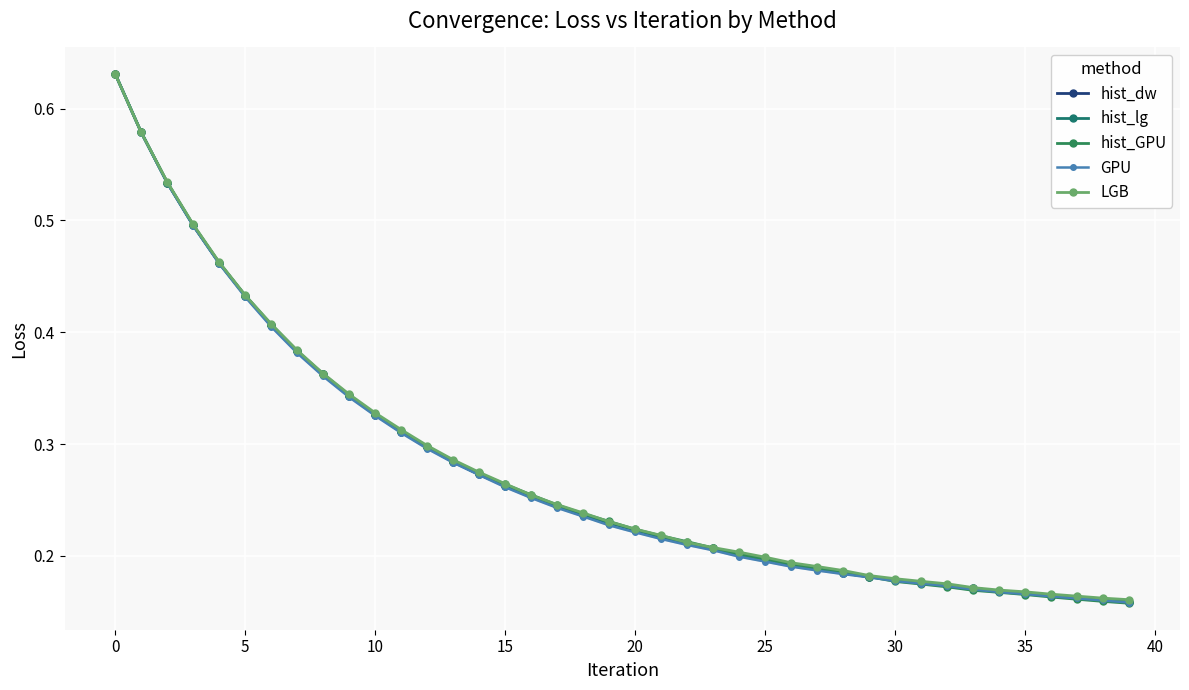

Reading right to left, what are all the values shown in this chart?

hist_dw: 0.2	0.2	0.2	0.2	0.2	0.2	0.2	0.2	0.2	0.2	0.2	0.2	0.2	0.2	0.2	0.2	0.2	0.2	0.2	0.2	0.2	0.2	0.2	0.3	0.3	0.3	0.3	0.3	0.3	0.3	0.3	0.4	0.4	0.4	0.4	0.5	0.5	0.5	0.6	0.6
hist_lg: 0.2	0.2	0.2	0.2	0.2	0.2	0.2	0.2	0.2	0.2	0.2	0.2	0.2	0.2	0.2	0.2	0.2	0.2	0.2	0.2	0.2	0.2	0.2	0.3	0.3	0.3	0.3	0.3	0.3	0.3	0.3	0.4	0.4	0.4	0.4	0.5	0.5	0.5	0.6	0.6
hist_GPU: 0.2	0.2	0.2	0.2	0.2	0.2	0.2	0.2	0.2	0.2	0.2	0.2	0.2	0.2	0.2	0.2	0.2	0.2	0.2	0.2	0.2	0.2	0.2	0.3	0.3	0.3	0.3	0.3	0.3	0.3	0.3	0.4	0.4	0.4	0.4	0.5	0.5	0.5	0.6	0.6
GPU: 0.2	0.2	0.2	0.2	0.2	0.2	0.2	0.2	0.2	0.2	0.2	0.2	0.2	0.2	0.2	0.2	0.2	0.2	0.2	0.2	0.2	0.2	0.2	0.3	0.3	0.3	0.3	0.3	0.3	0.3	0.3	0.4	0.4	0.4	0.4	0.5	0.5	0.5	0.6	0.6
LGB: 0.2	0.2	0.2	0.2	0.2	0.2	0.2	0.2	0.2	0.2	0.2	0.2	0.2	0.2	0.2	0.2	0.2	0.2	0.2	0.2	0.2	0.2	0.2	0.3	0.3	0.3	0.3	0.3	0.3	0.3	0.3	0.4	0.4	0.4	0.4	0.5	0.5	0.5	0.6	0.6